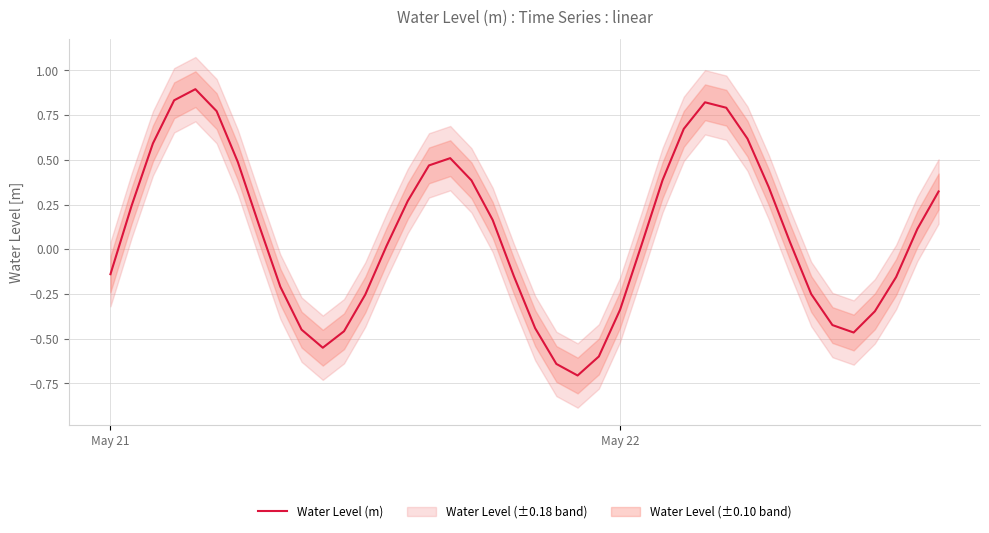

What is the lowest value of the Water Level (m) series?

-0.7